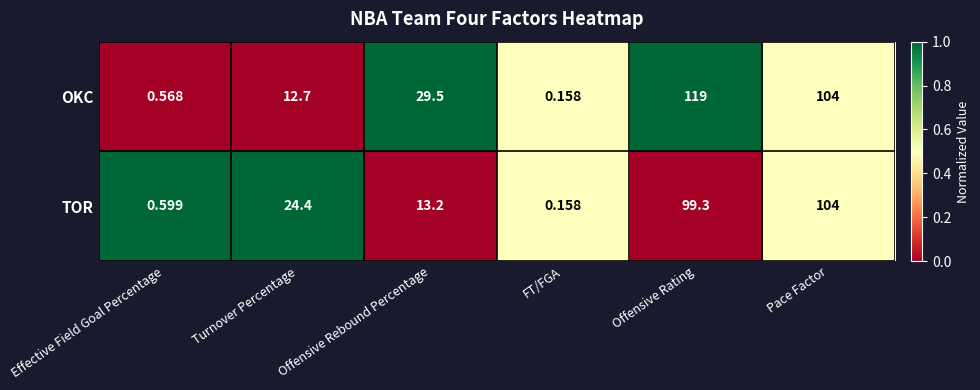

Which label corresponds to the smallest value in the chart?

FT/FGA